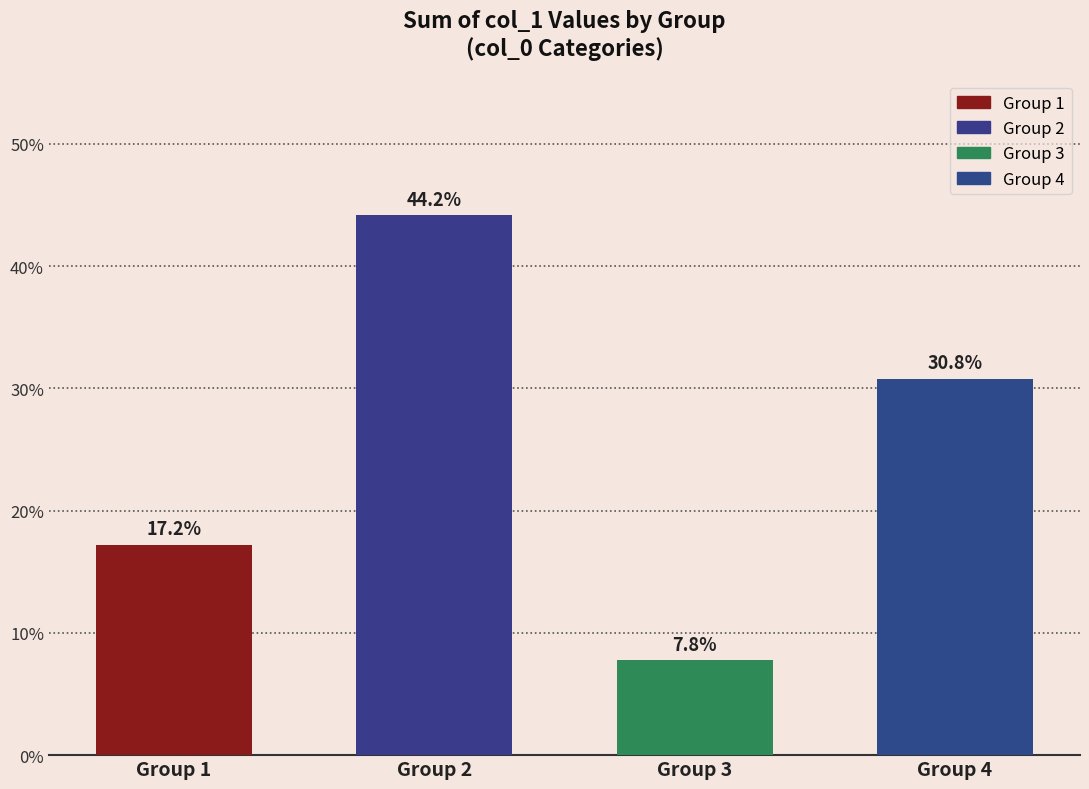

Where does the data first go above 30?

Group 2